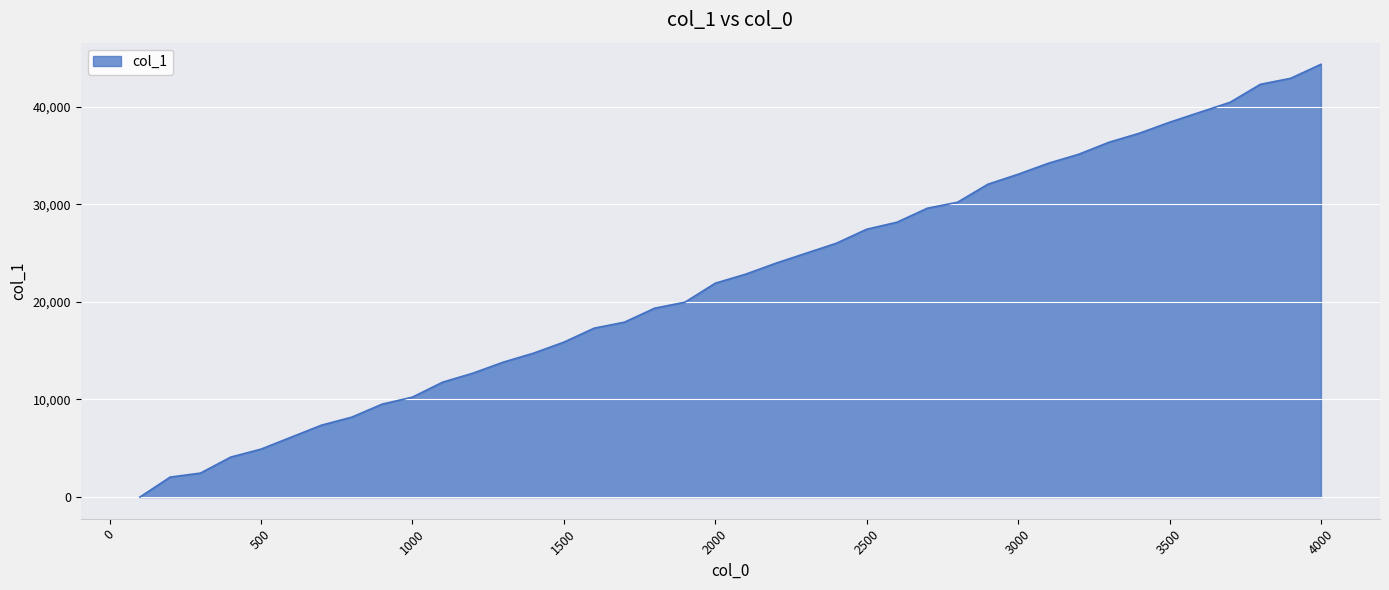

What is the difference between the maximum and minimum values?

44339